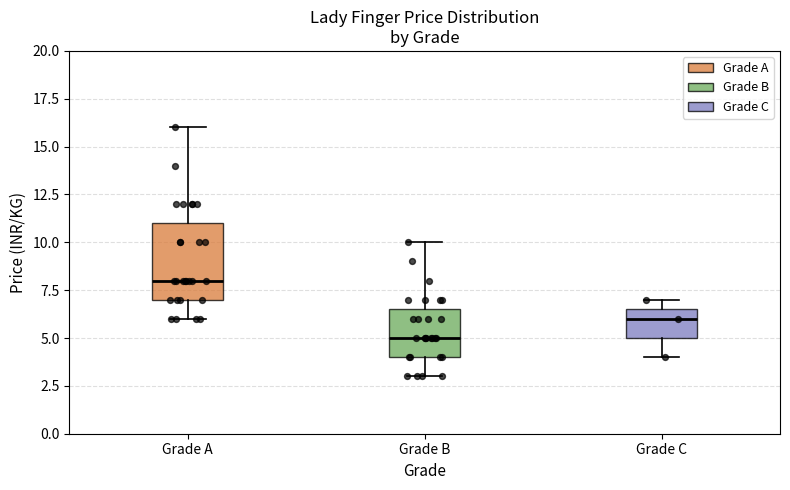

Reading left to right, read every box against the y-axis: the position of its median line, the range the box covers, and the ends of its whiskers. The values are not printed on the chart, so give them approximately, as read against the axis.

Grade A: median 8.0, box 7.0 to 11.0, whiskers 6.0 to 16.0
Grade B: median 5.0, box 4.0 to 6.5, whiskers 3.0 to 10.0
Grade C: median 6.0, box 5.0 to 6.5, whiskers 4.0 to 7.0